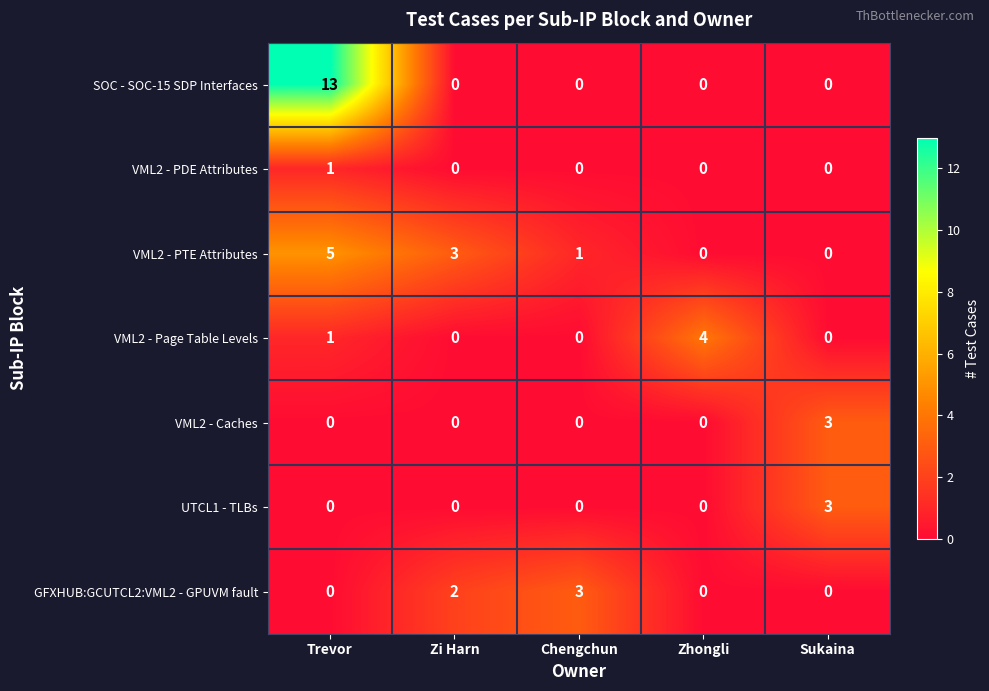

What is the highest value of the UTCL1 - TLBs series?

3